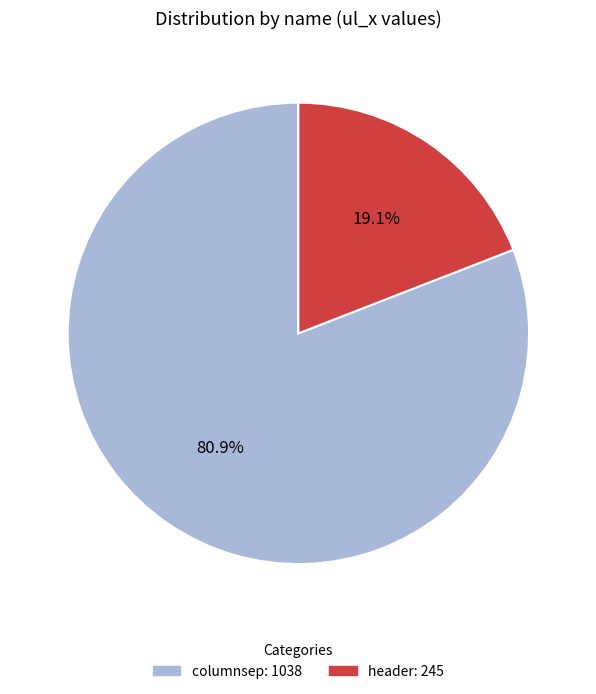

Which category has the smallest portion of the pie?

header